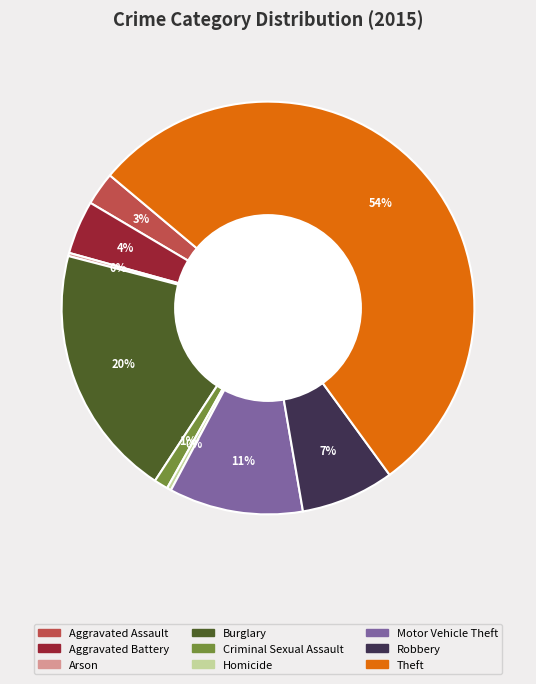

The Robbery slice represents 7% of the pie. True or false?

True